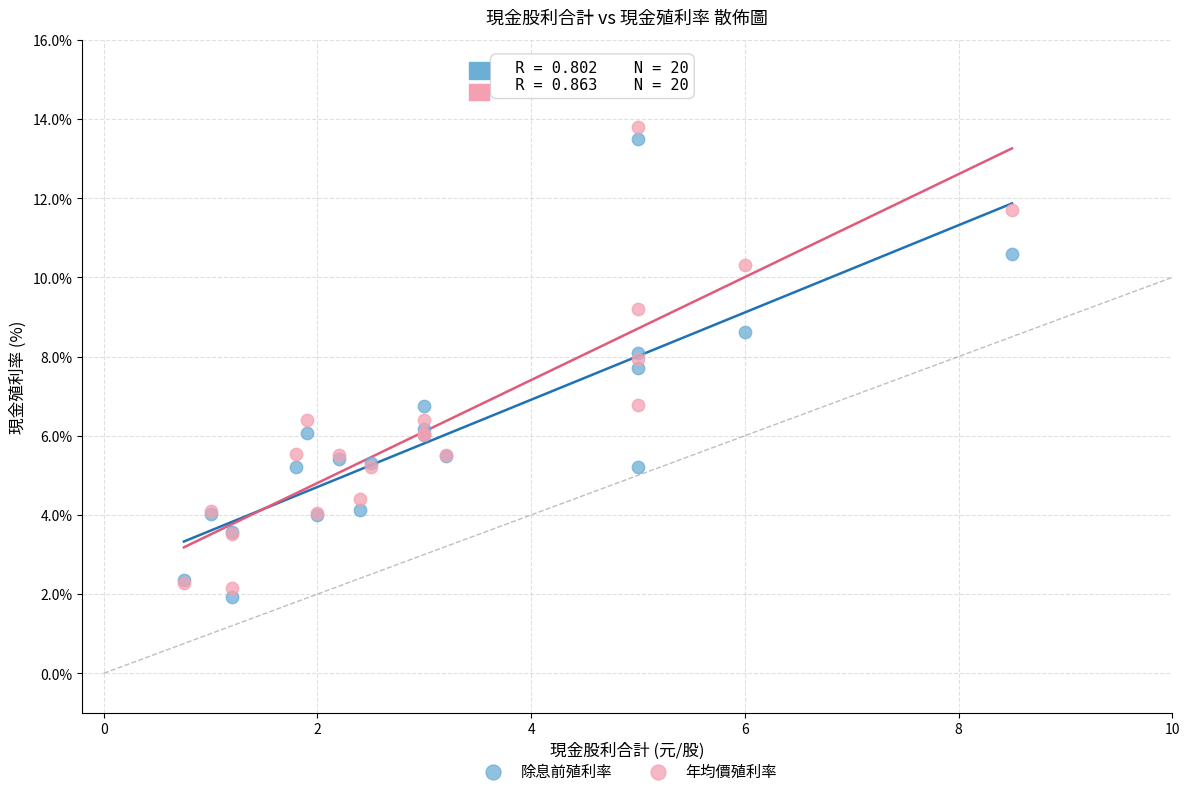

What is the X range (max minus min) for the scatter plot?

7.8